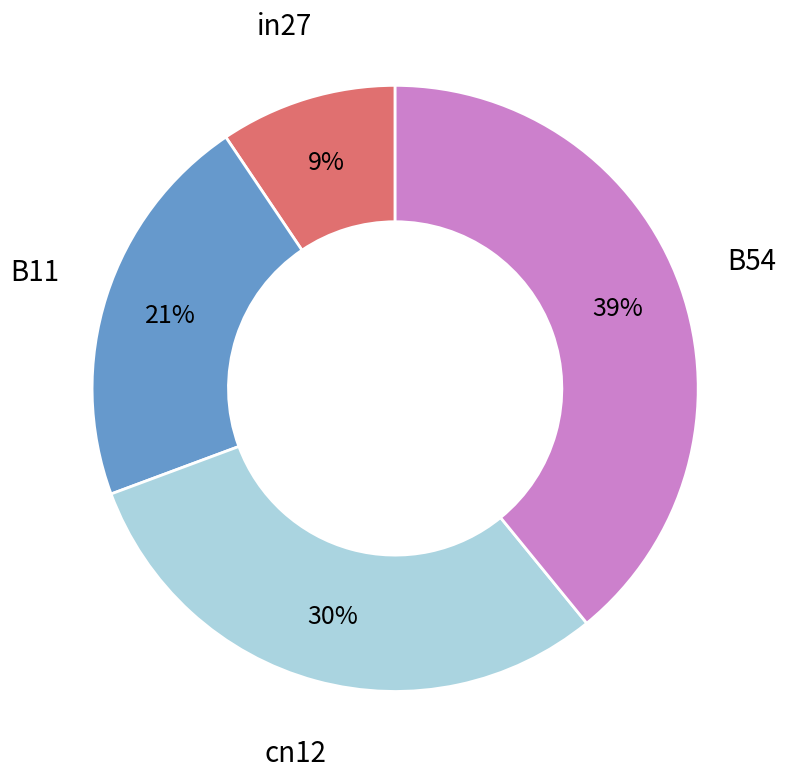

To the nearest percent, what is the average slice percentage?

25%